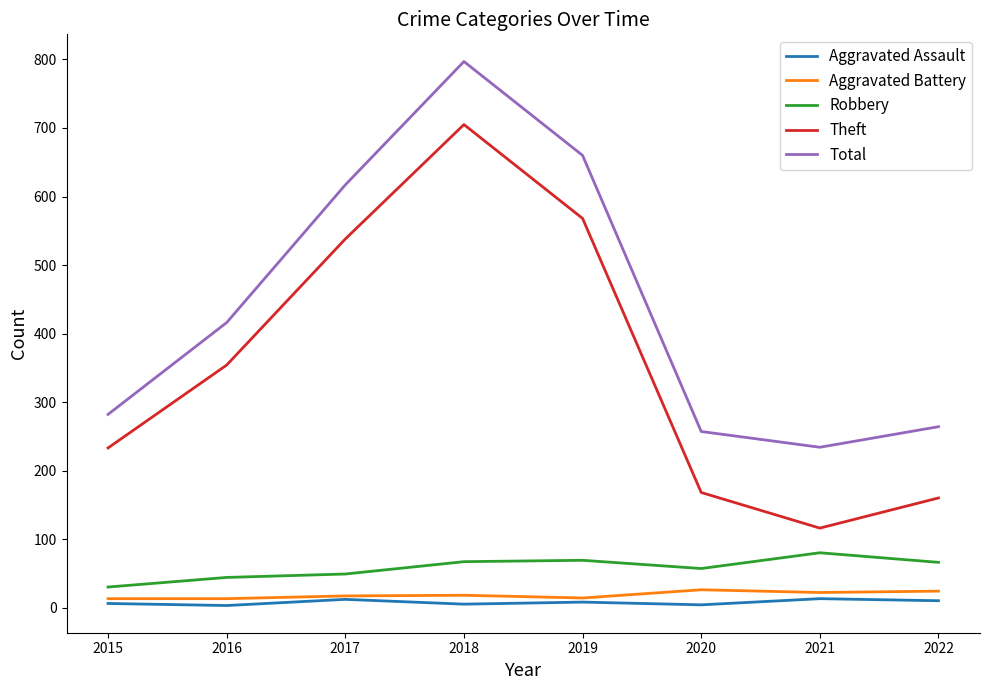

How many lines are shown in the chart?

5